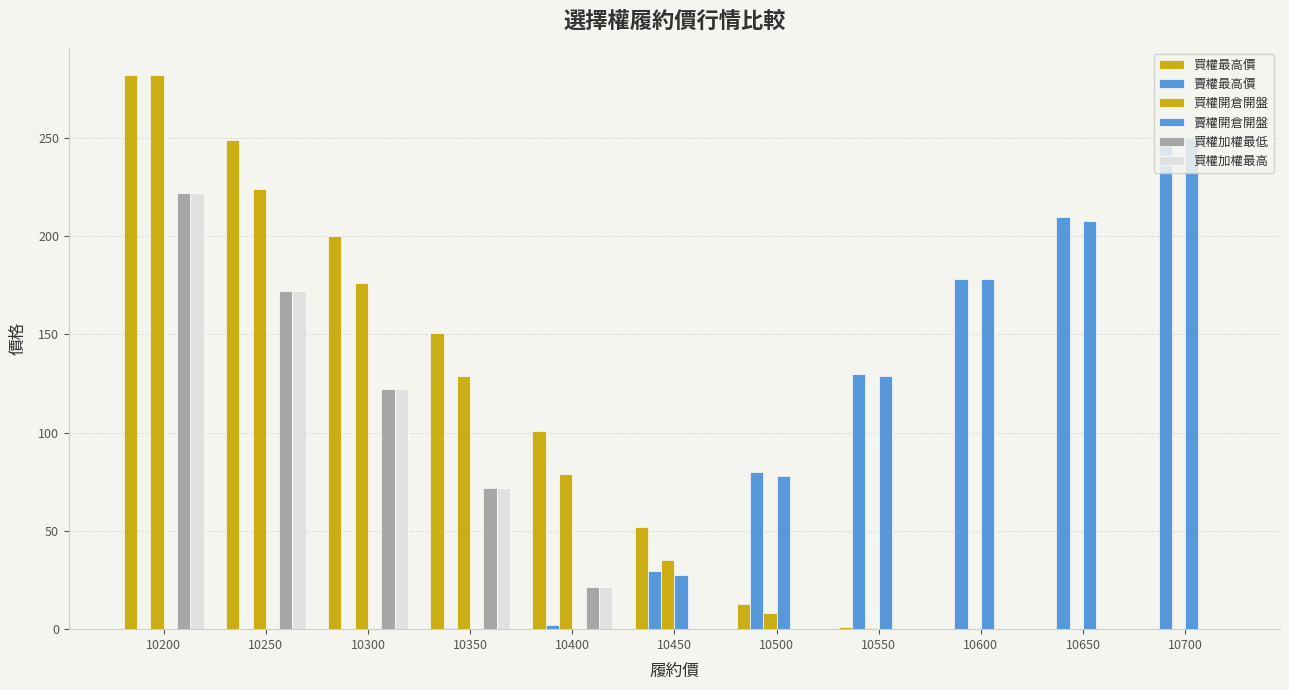

What is the greatest value displayed?

282.0